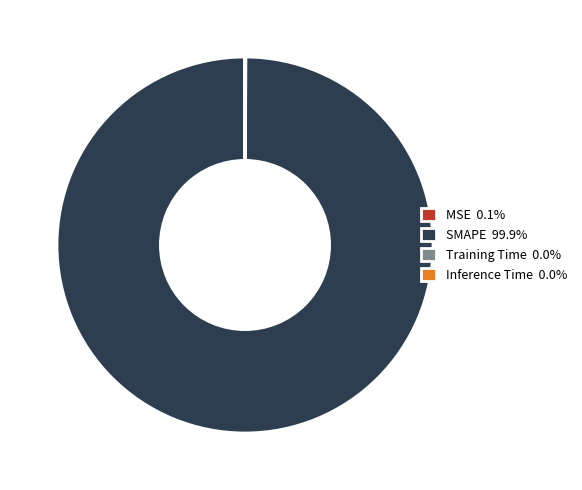

Is there any slice that represents more than half of the pie?

Yes